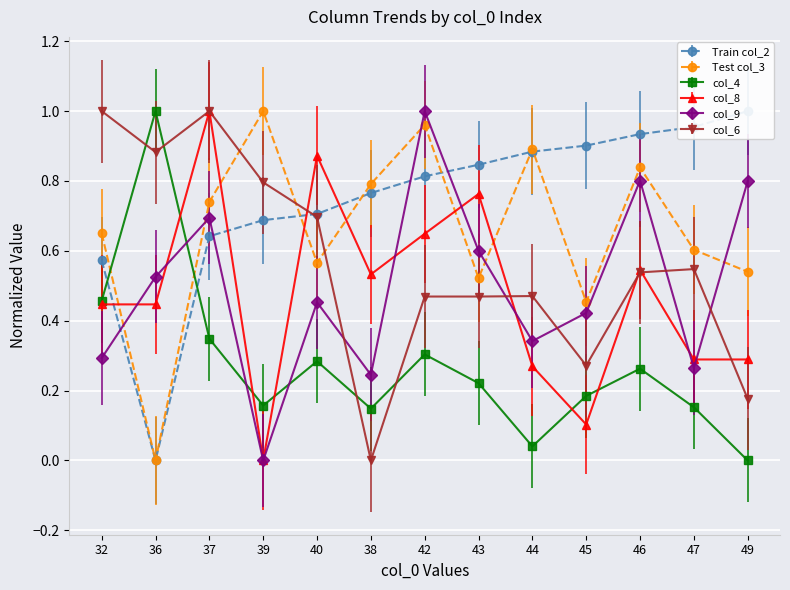

Rank the categories by col_4 value from highest to lowest.

36, 32, 37, 42, 40, 46, 43, 45, 39, 47, 38, 44, 49